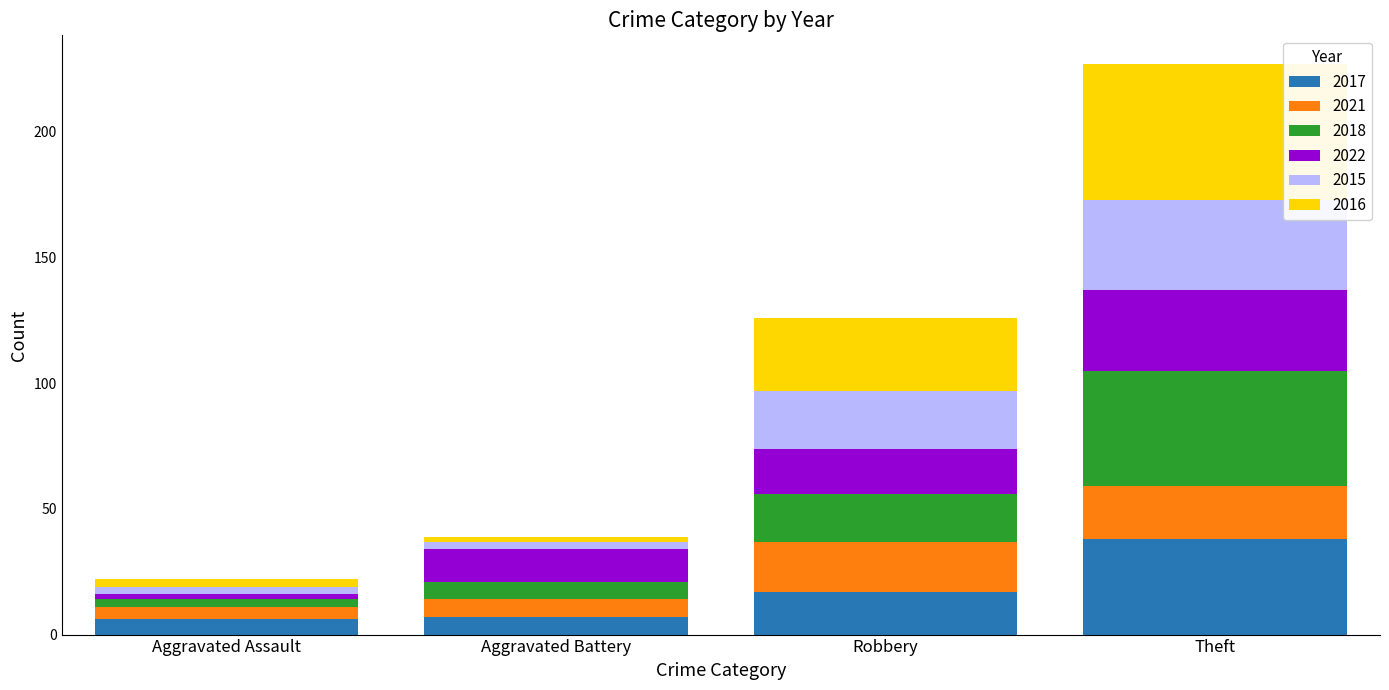

How many distinct data groups are displayed?

6